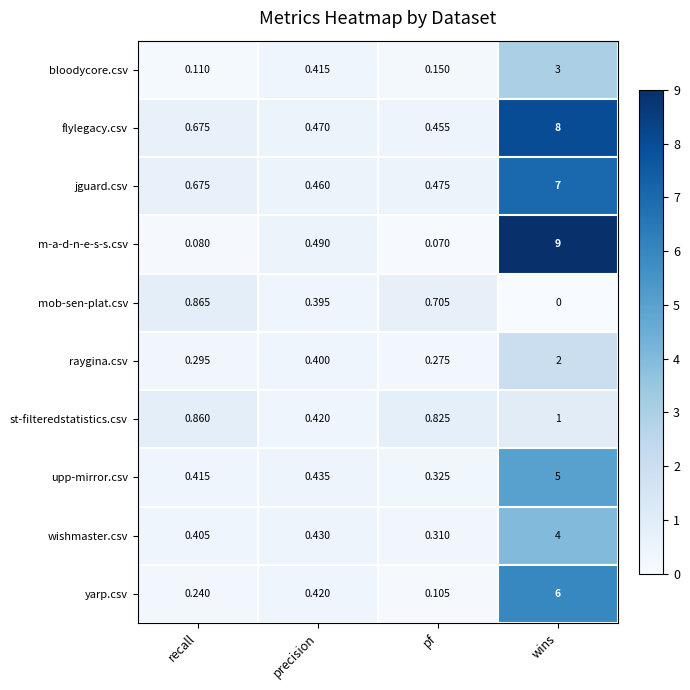

At which category is the sum across all series the highest?

wins